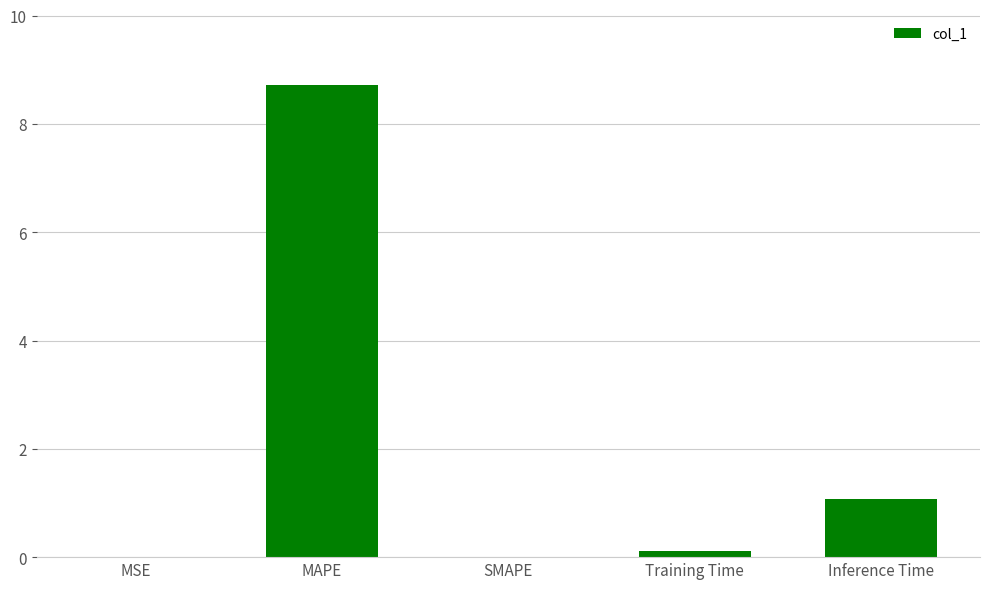

The chart shows a value of 11.4 at MAPE. True or false?

False